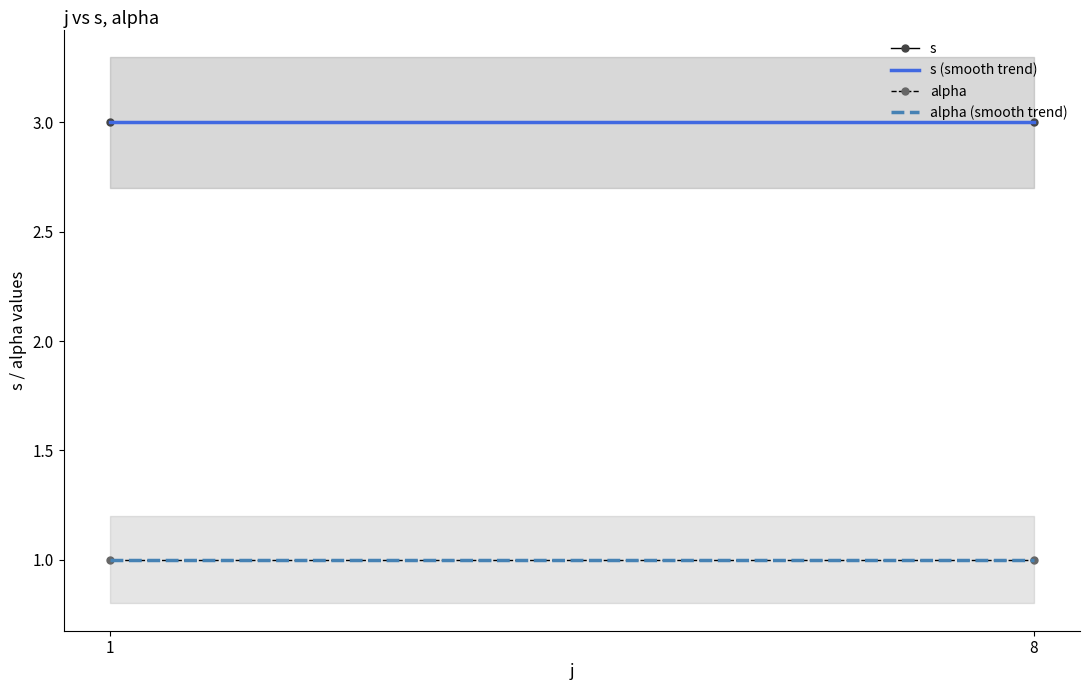

Is the value of s (smooth trend) at 1 greater than the value of alpha (smooth trend) at 8?

Yes